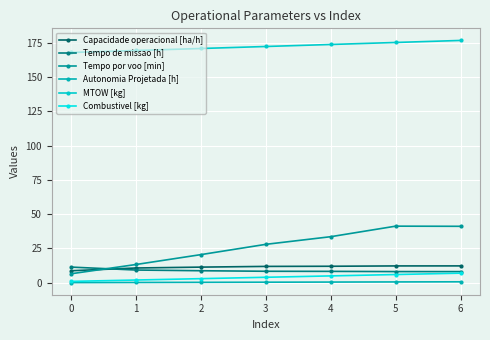

What is the spread (max minus min) of values at 4?

173.2